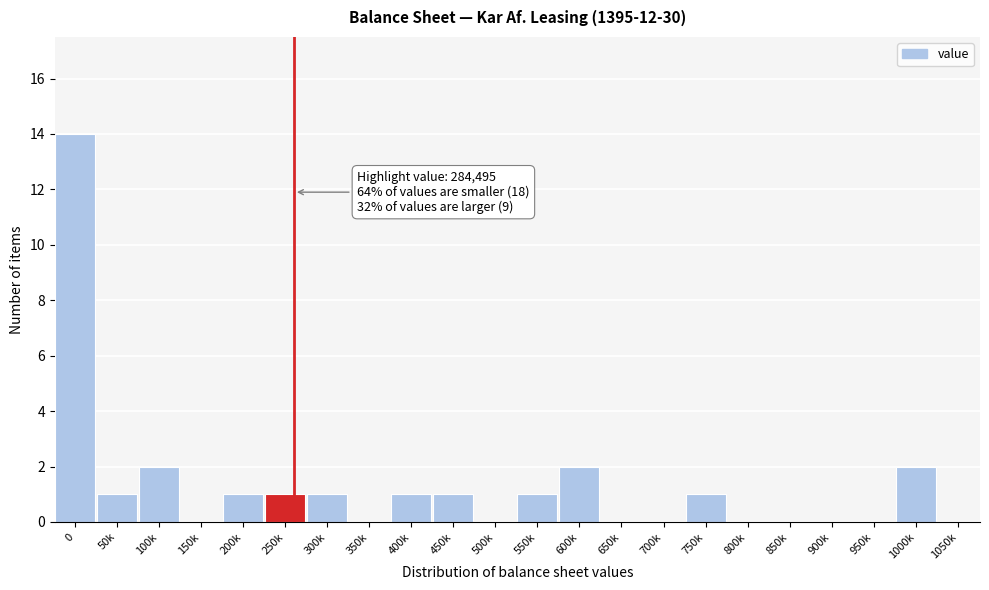

Reading left to right, what are all the values shown in this chart?

0=14	50k=1	100k=2	150k=0	200k=1	250k=1	300k=1	350k=0	400k=1	450k=1	500k=0	550k=1	600k=2	650k=0	700k=0	750k=1	800k=0	850k=0	900k=0	950k=0	1000k=2	1050k=0